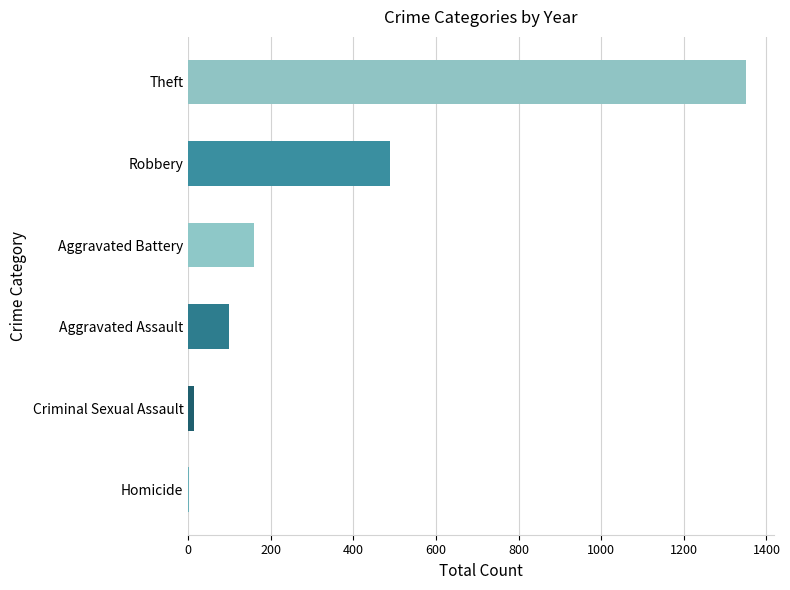

The value at Theft is 1905.1. True or false?

False